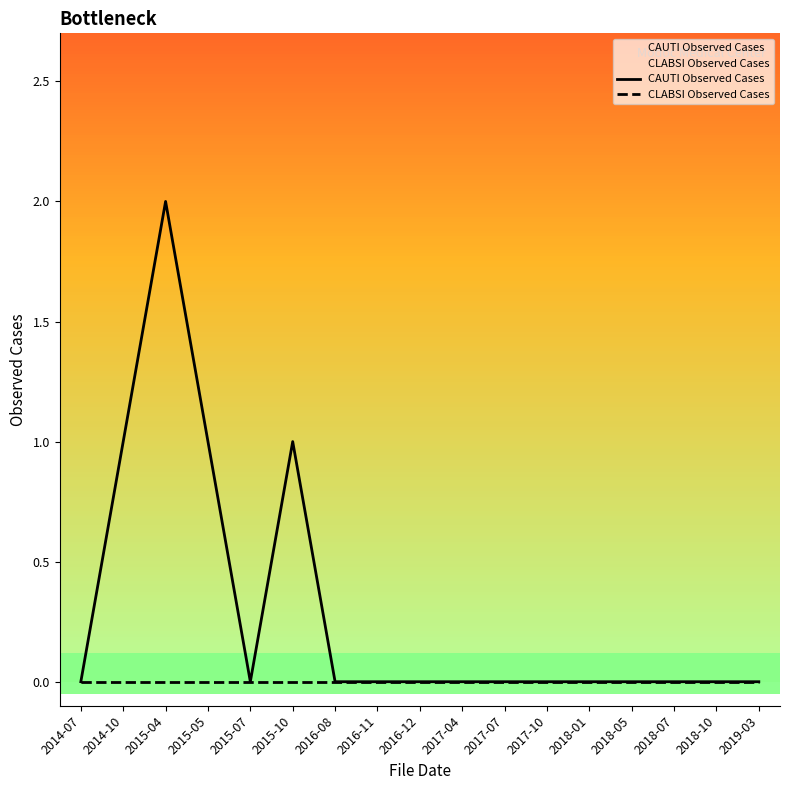

Which series has the largest total across all categories?

CAUTI Observed Cases